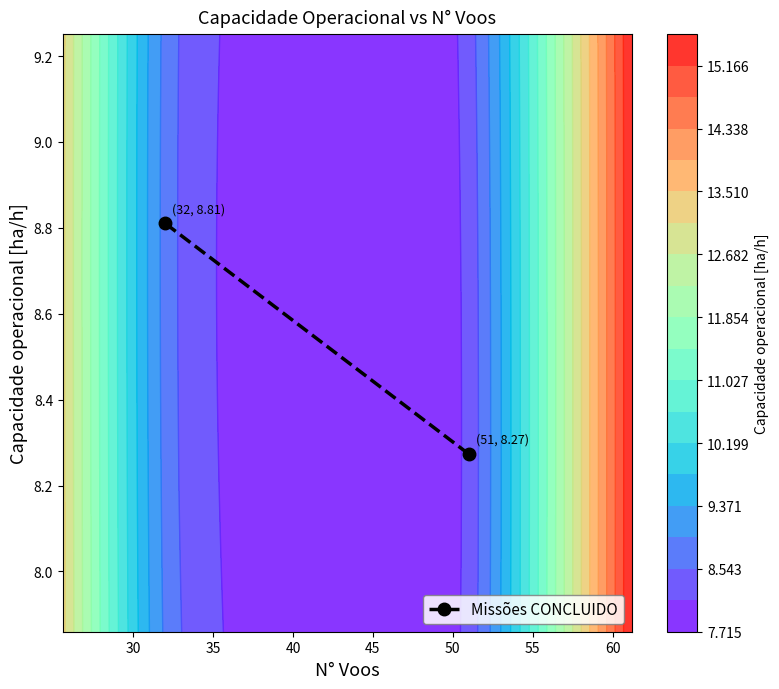

What is the maximum value shown in the chart?

8.8